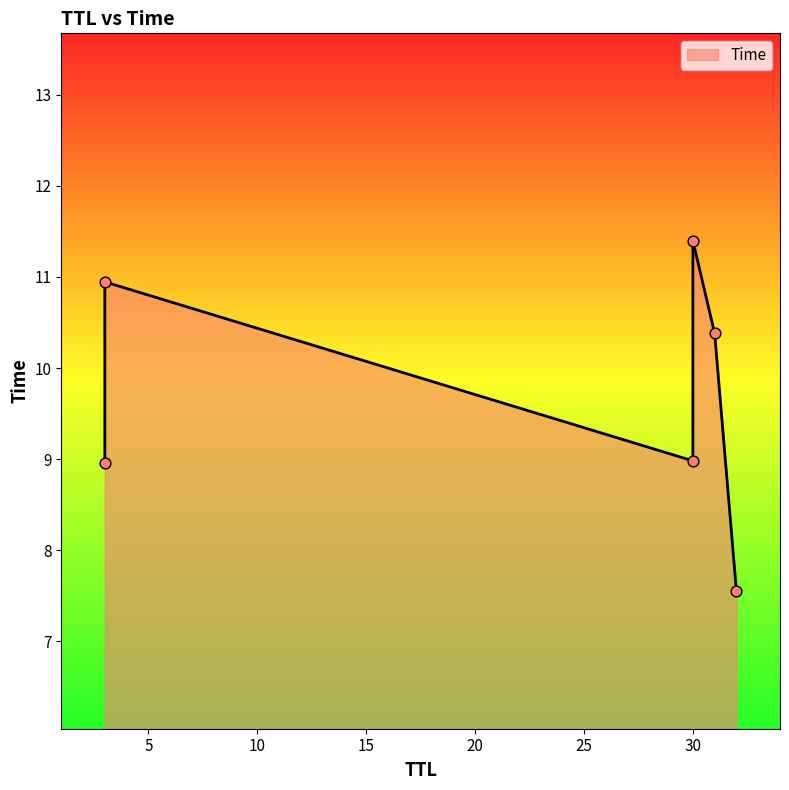

What is the change in value from 32 to 3?

+1.4